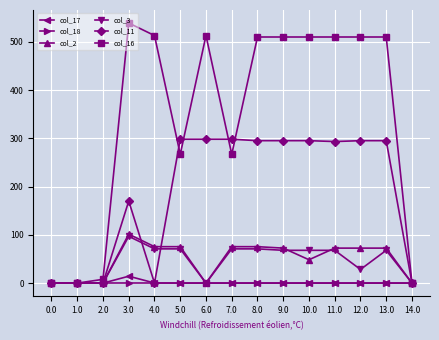

Count the number of data series in this chart.

6